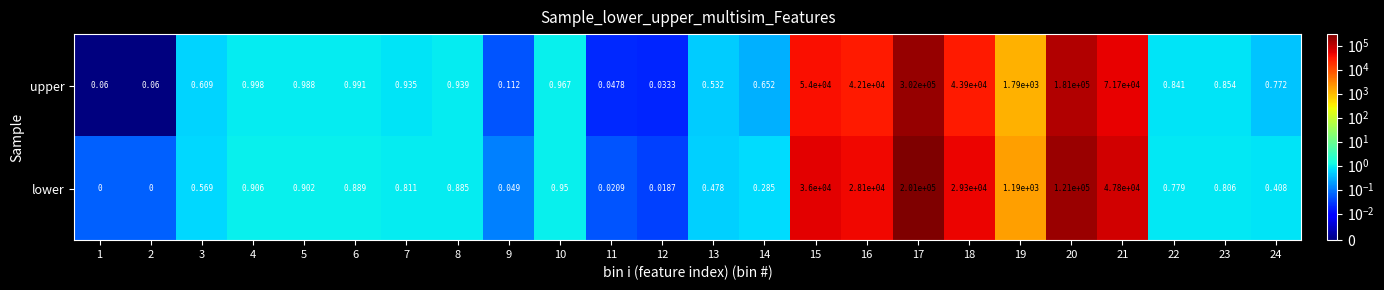

Which series changed the most between 2 and 17?

upper